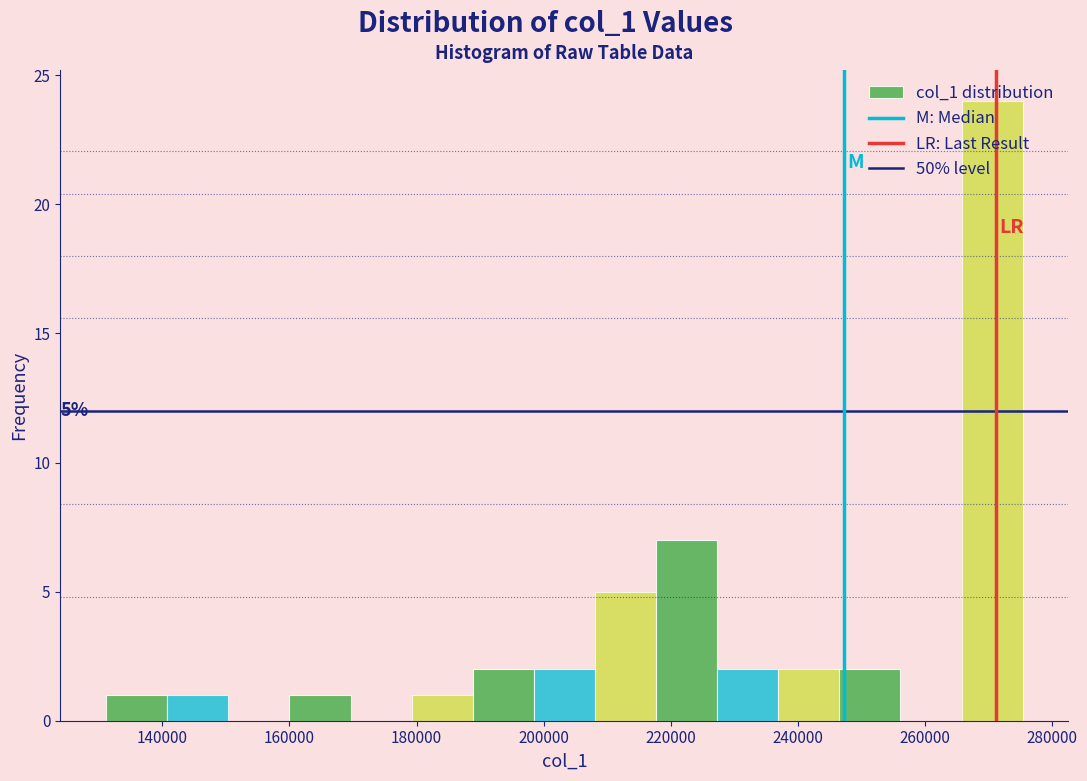

Which range on the x-axis has the tallest bar?

266000 to 276000